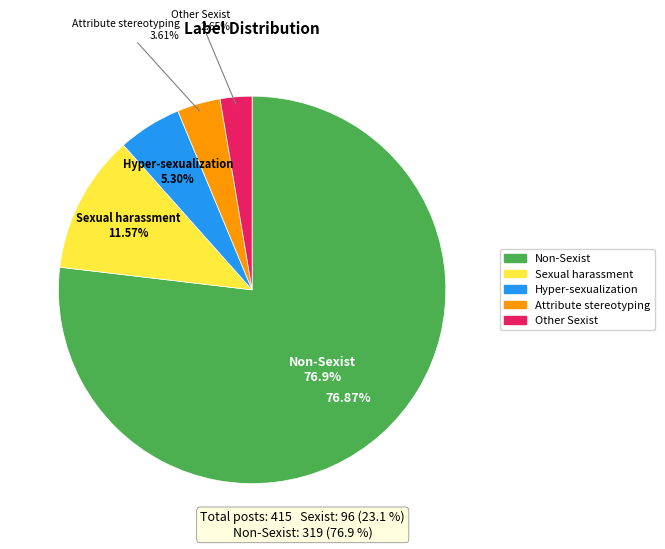

Is the sum of Sexual_harassment and Hyper-sexualization greater than half?

No